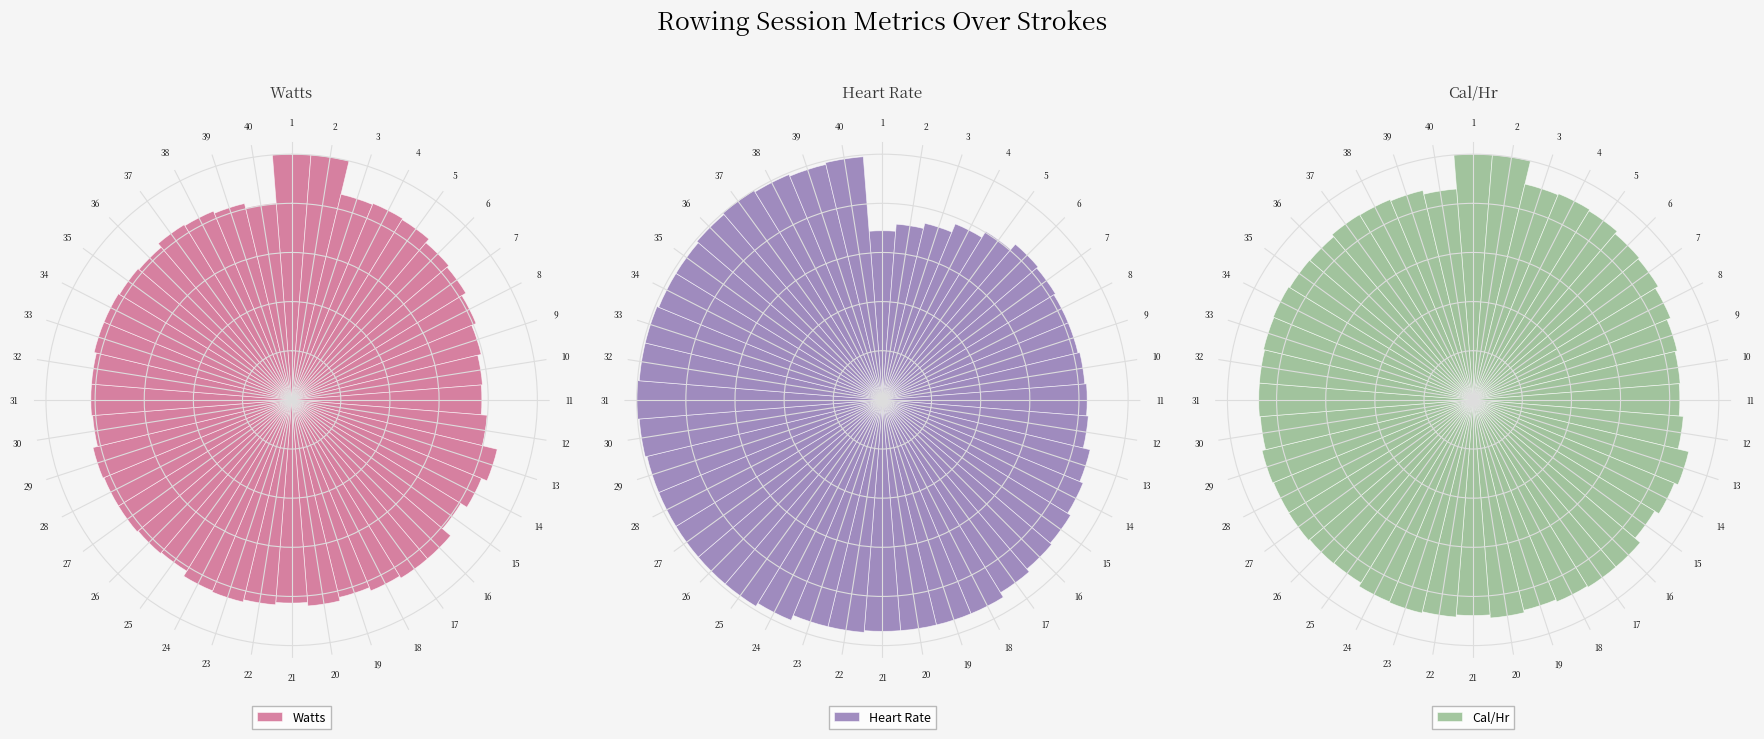

Reading left to right, transcribe all the data shown in this chart.

Watts: 1.0	1.0	0.9	0.9	0.9	0.8	0.8	0.8	0.8	0.8	0.8	0.8	0.9	0.8	0.8	0.9	0.9	0.8	0.8	0.8	0.8	0.8	0.8	0.8	0.8	0.8	0.8	0.8	0.8	0.8	0.8	0.8	0.8	0.8	0.8	0.8	0.8	0.8	0.8	0.8
Heart Rate: 0.7	0.7	0.7	0.8	0.8	0.8	0.8	0.8	0.8	0.8	0.8	0.8	0.9	0.9	0.9	0.9	0.9	0.9	0.9	0.9	0.9	0.9	0.9	1.0	1.0	1.0	1.0	1.0	1.0	1.0	1.0	1.0	1.0	1.0	1.0	1.0	1.0	1.0	1.0	1.0
Cal/Hr: 1.0	1.0	0.9	0.9	0.9	0.9	0.9	0.9	0.9	0.8	0.8	0.9	0.9	0.9	0.9	0.9	0.9	0.9	0.9	0.9	0.9	0.9	0.9	0.9	0.9	0.9	0.9	0.9	0.9	0.9	0.9	0.9	0.9	0.9	0.9	0.9	0.9	0.9	0.9	0.9